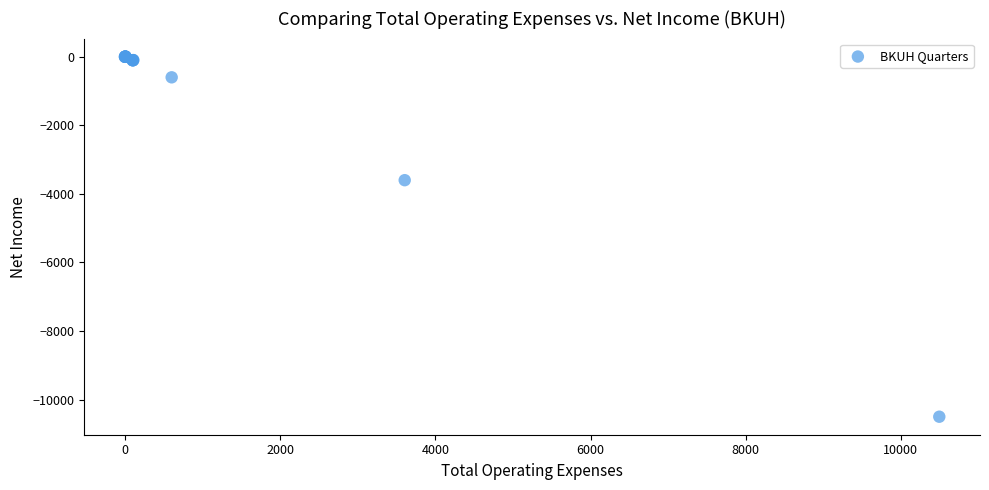

What Y value in the scatter plot is closest to -5248?

-3601.3